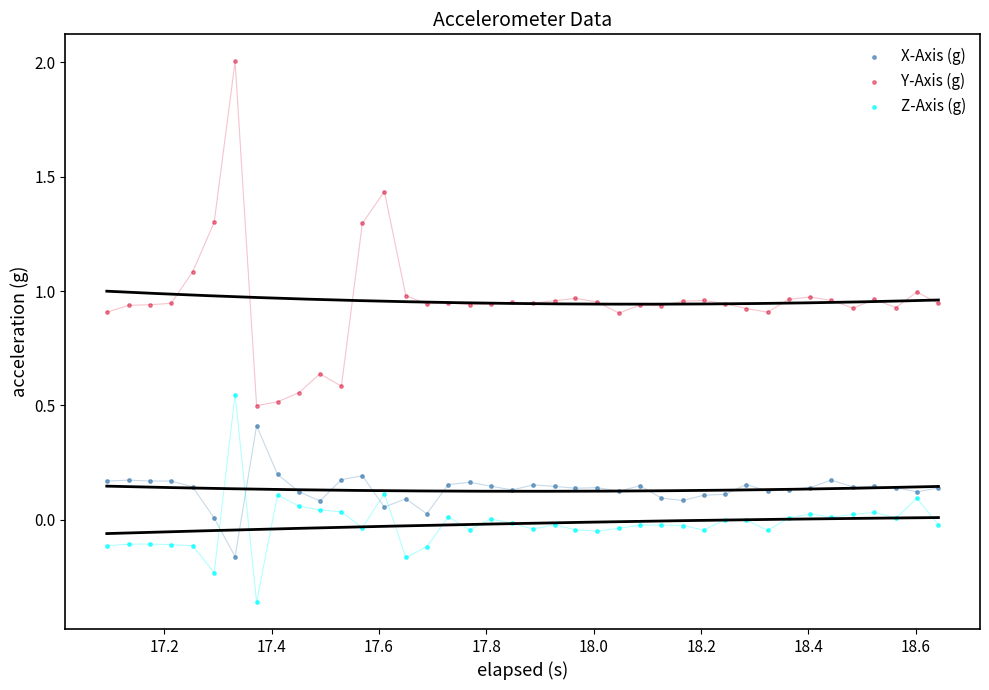

Across all data points, what is the range of Y values (max minus min)?

2.4